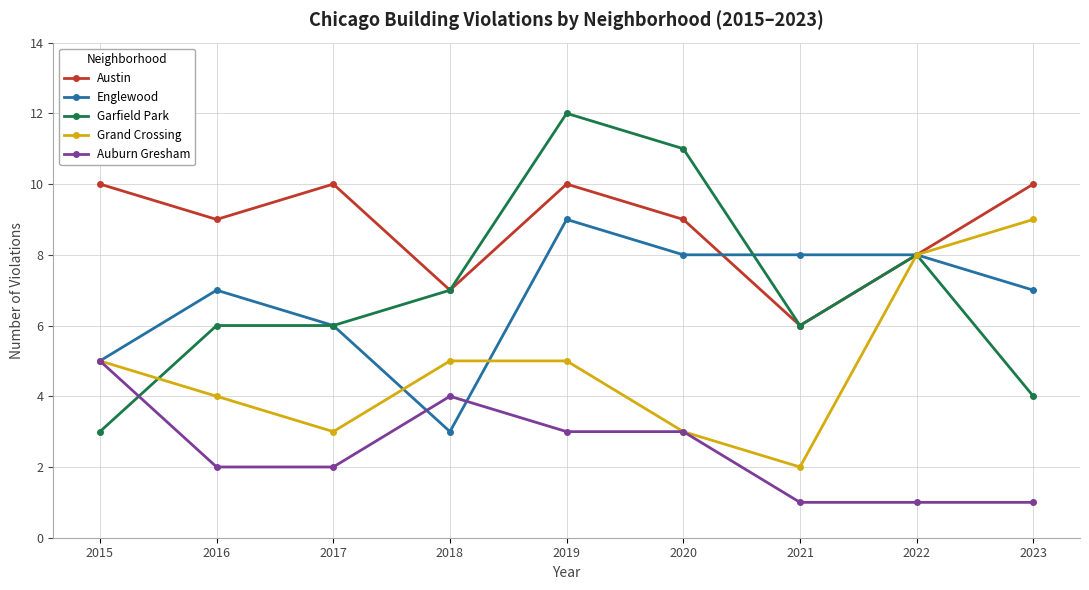

What value does the Englewood series have at 2022?

8